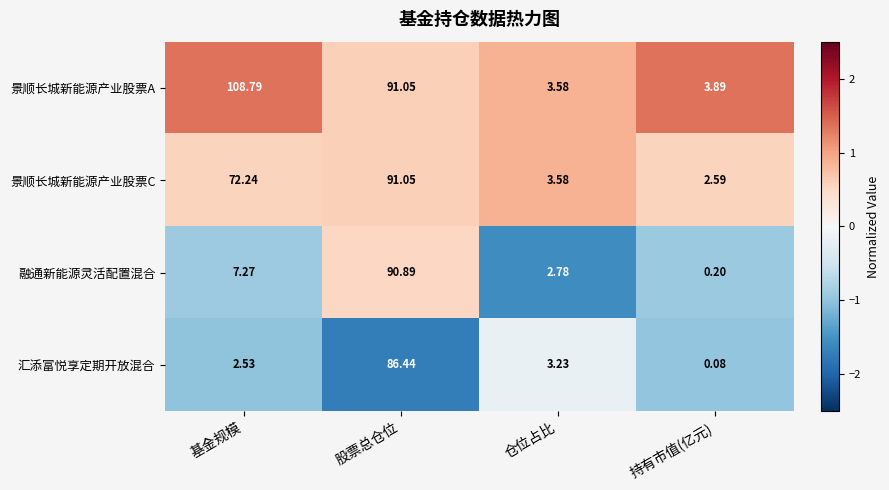

At which label is 景顺长城新能源产业股票A closest to 56?

股票总仓位